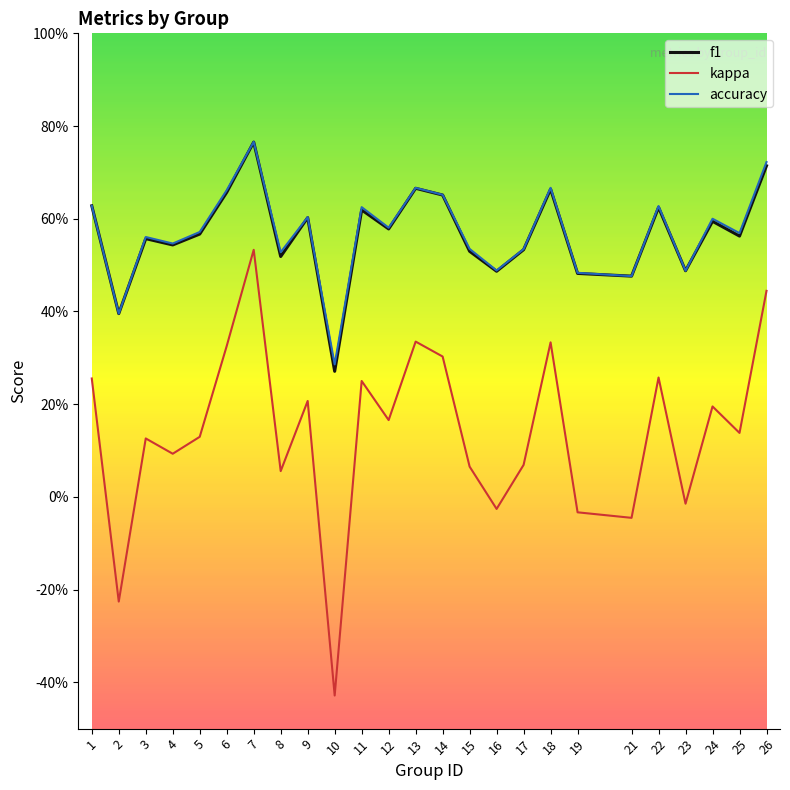

Reading right to left, list all the values displayed in this chart.

f1: 26=0.7	25=0.6	24=0.6	23=0.5	22=0.6	21=0.5	19=0.5	18=0.7	17=0.5	16=0.5	15=0.5	14=0.7	13=0.7	12=0.6	11=0.6	10=0.3	9=0.6	8=0.5	7=0.8	6=0.7	5=0.6	4=0.5	3=0.6	2=0.4	1=0.6
kappa: 26=0.4	25=0.1	24=0.2	23=-0.0	22=0.3	21=-0.0	19=-0.0	18=0.3	17=0.1	16=-0.0	15=0.1	14=0.3	13=0.3	12=0.2	11=0.2	10=-0.4	9=0.2	8=0.1	7=0.5	6=0.3	5=0.1	4=0.1	3=0.1	2=-0.2	1=0.3
accuracy: 26=0.7	25=0.6	24=0.6	23=0.5	22=0.6	21=0.5	19=0.5	18=0.7	17=0.5	16=0.5	15=0.5	14=0.7	13=0.7	12=0.6	11=0.6	10=0.3	9=0.6	8=0.5	7=0.8	6=0.7	5=0.6	4=0.5	3=0.6	2=0.4	1=0.6